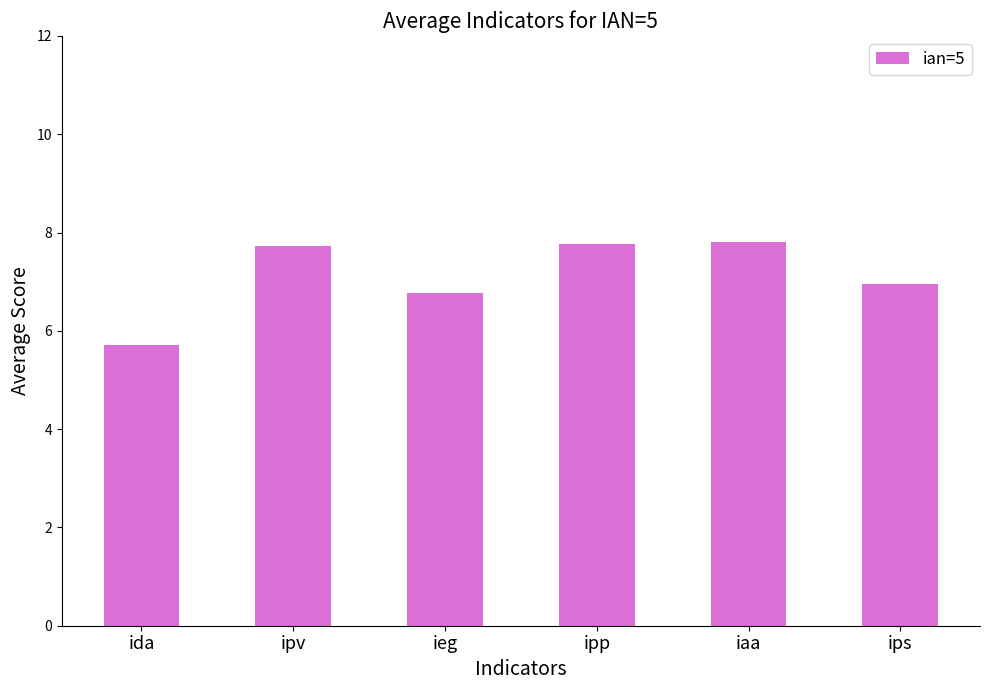

What is the difference between the second highest and minimum values?

2.1